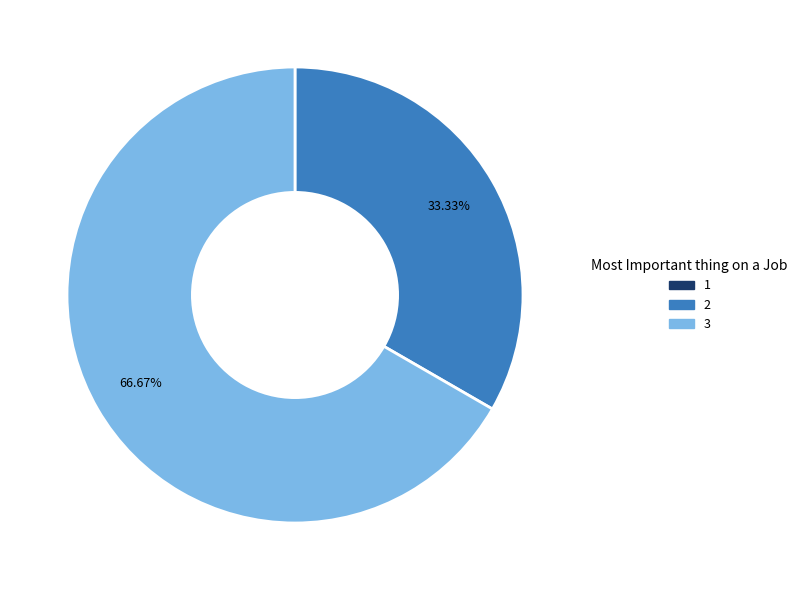

True or false: 3 accounts for 74% of the total.

False